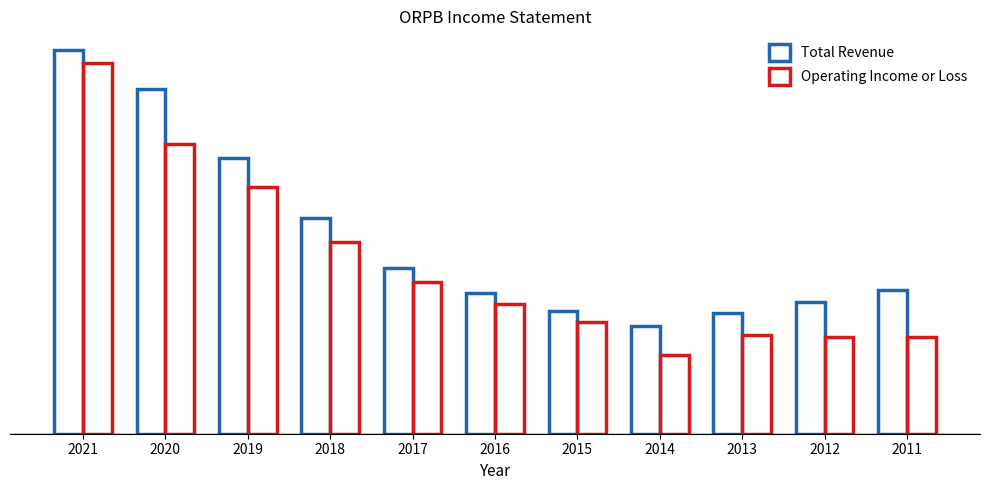

Are the bars horizontal?

No